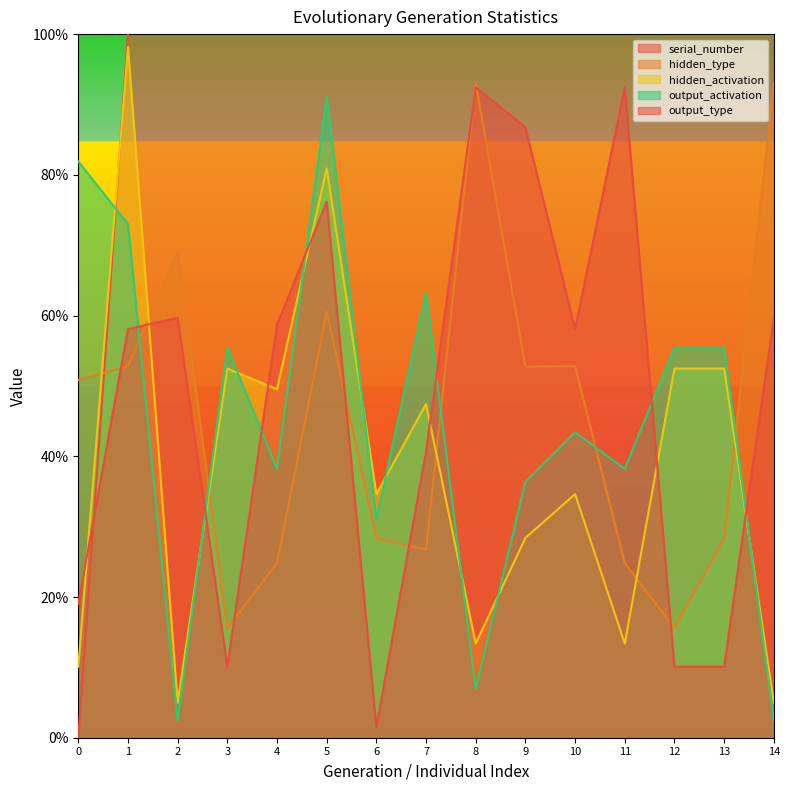

What are all the series names shown in the legend?

serial_number, hidden_type, hidden_activation, output_activation, output_type